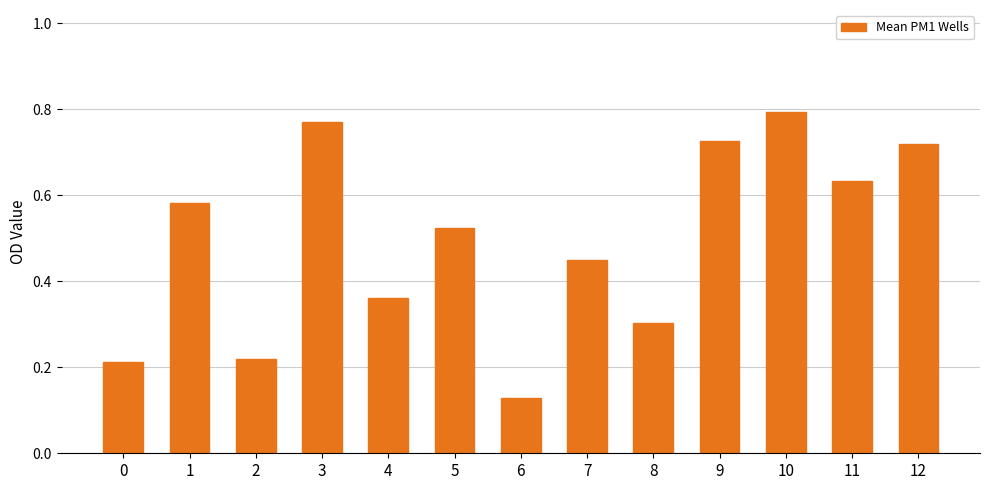

The value at 8 is 0.4. True or false?

False